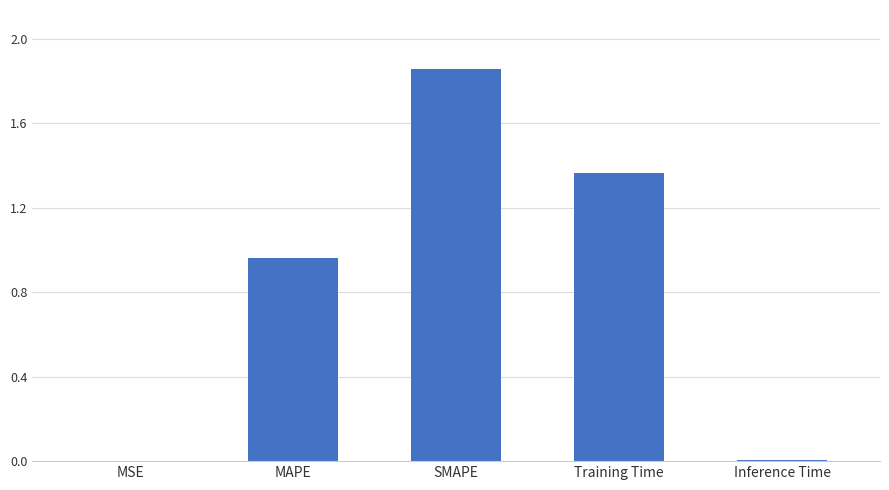

What is the sum of the values at SMAPE and MAPE?

2.8